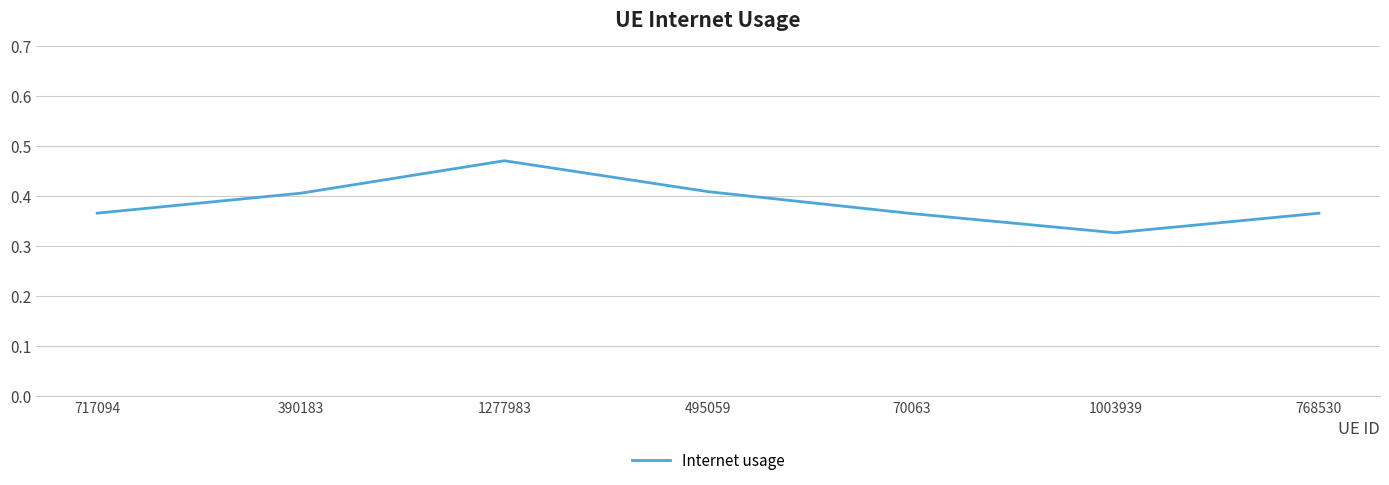

Between 768530 and 390183, which is larger?

390183